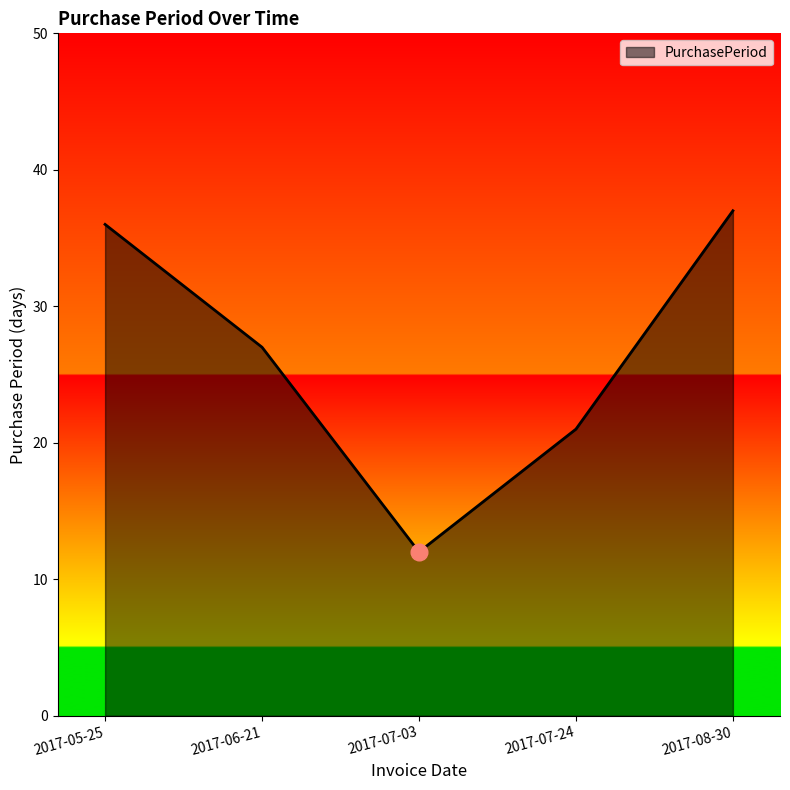

Reading left to right, extract all data points from this chart.

2017-05-25=36	2017-06-21=27	2017-07-03=12	2017-07-24=21	2017-08-30=37